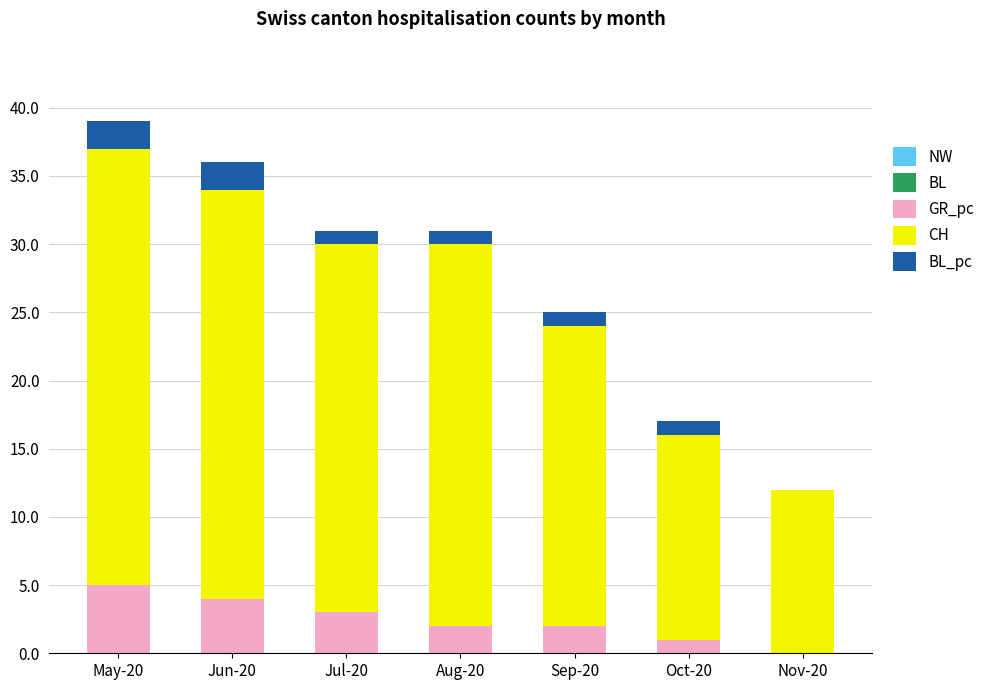

What is the highest value of the GR_pc series?

5